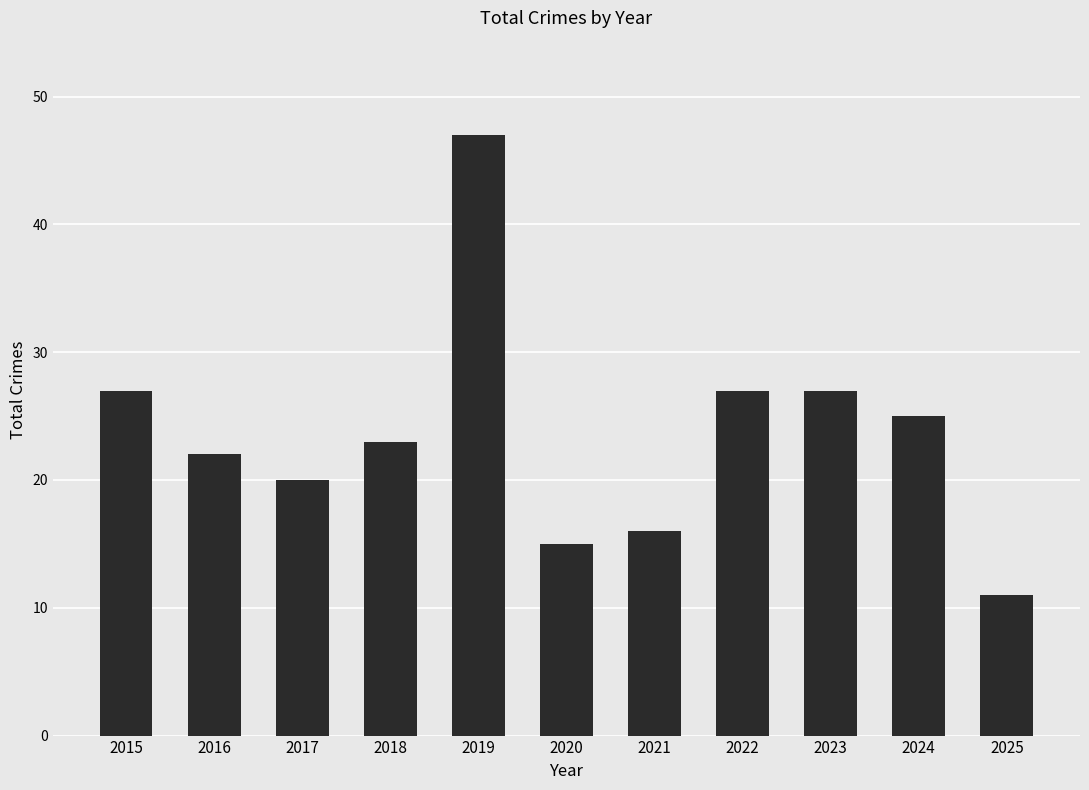

How many data points does each series have?

11